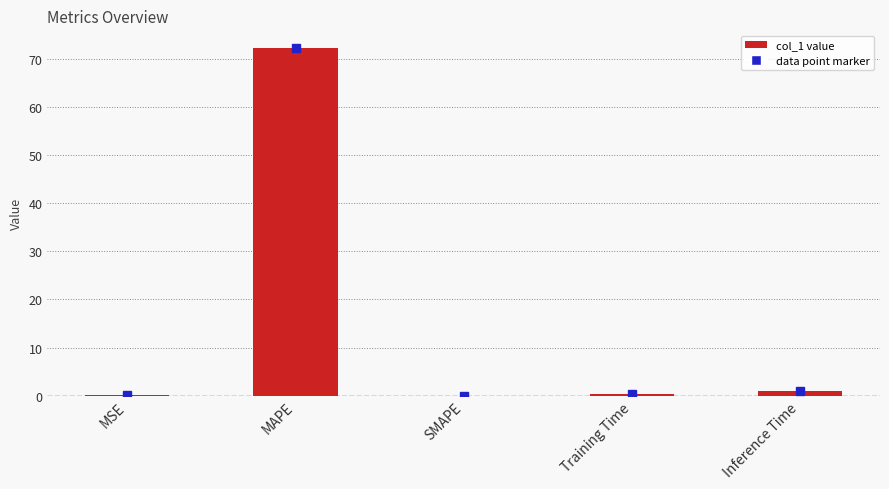

Read the value at MSE.

0.1